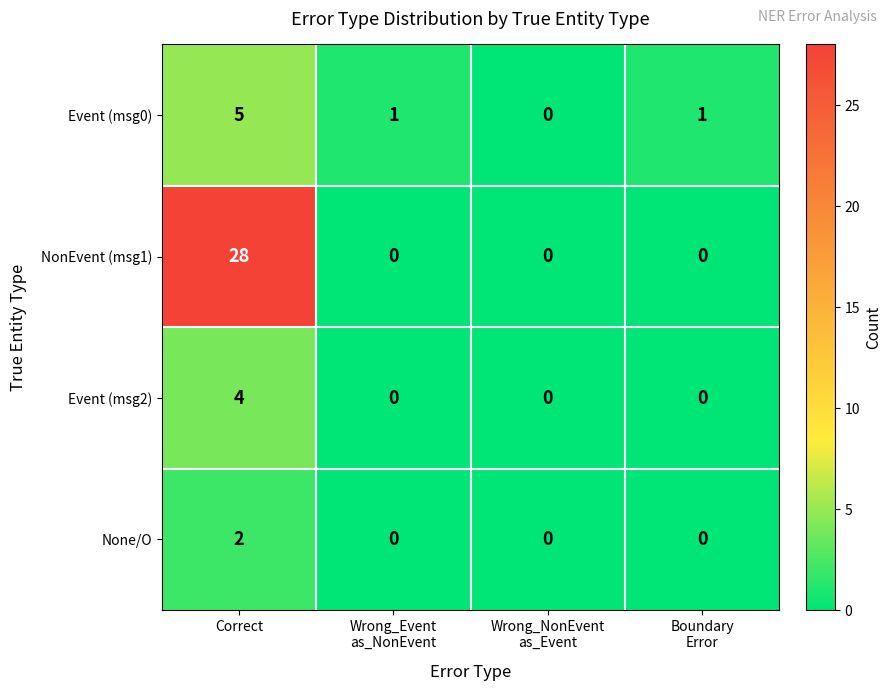

Which series has the largest total across all categories?

NonEvent (msg1)